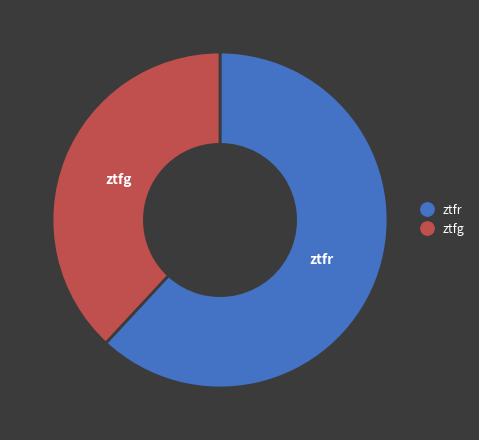

Do ztfr and ztfg together represent more than half of the pie?

Yes